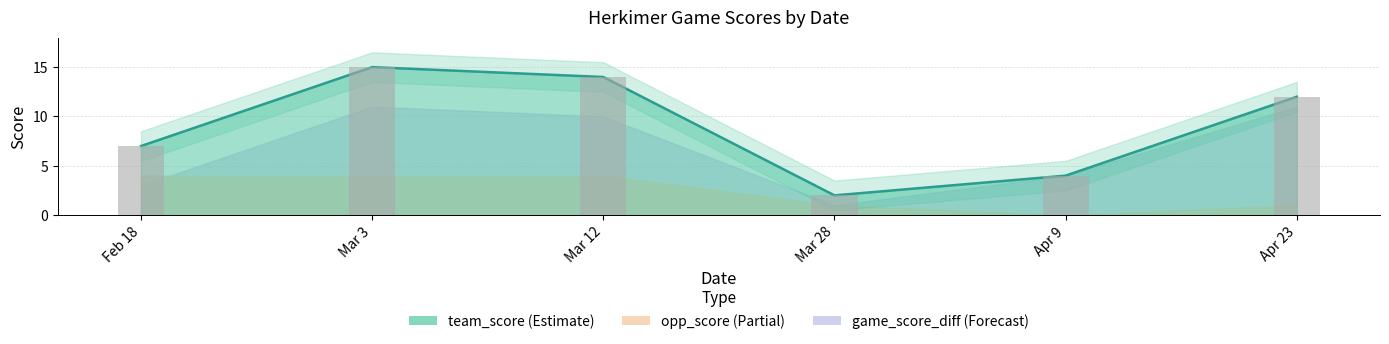

The value of game_score_diff at Mar 28 is 0. True or false?

False